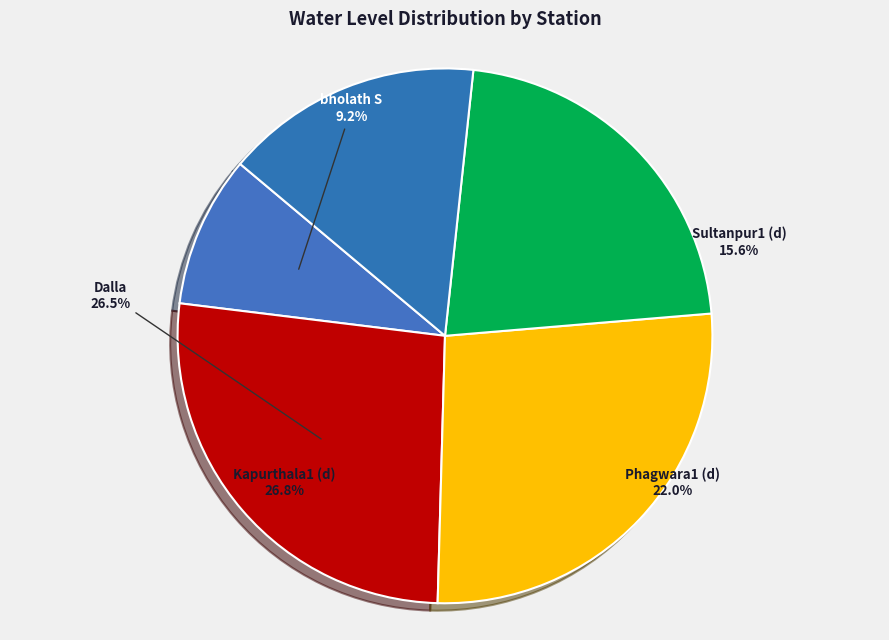

To the nearest percent, what is the combined percentage of Phagwara1 (d) and Dalla?

48%